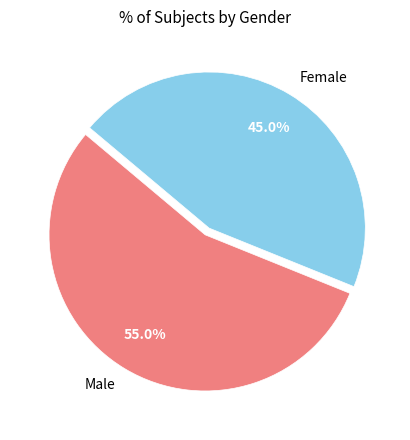

To the nearest percent, what is the combined percentage of Female and Male?

100%